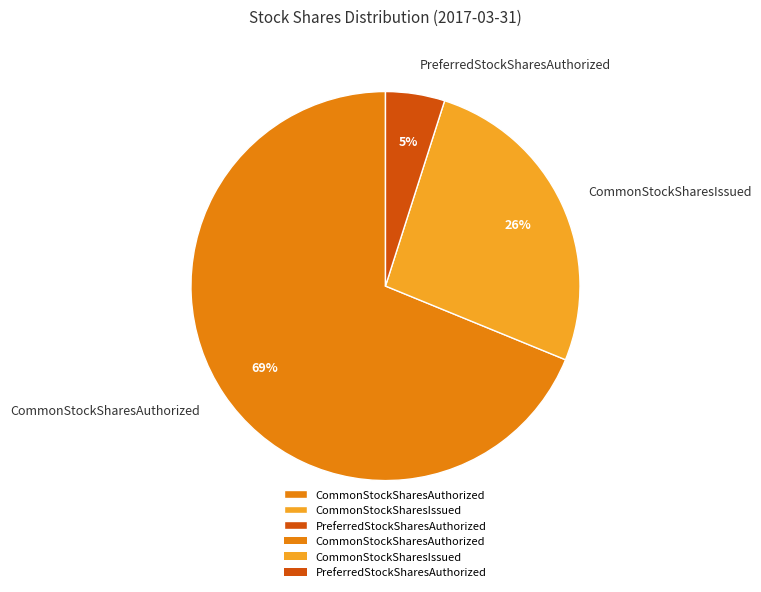

To the nearest percent, what is the combined percentage of PreferredStockSharesAuthorized and CommonStockSharesAuthorized?

74%